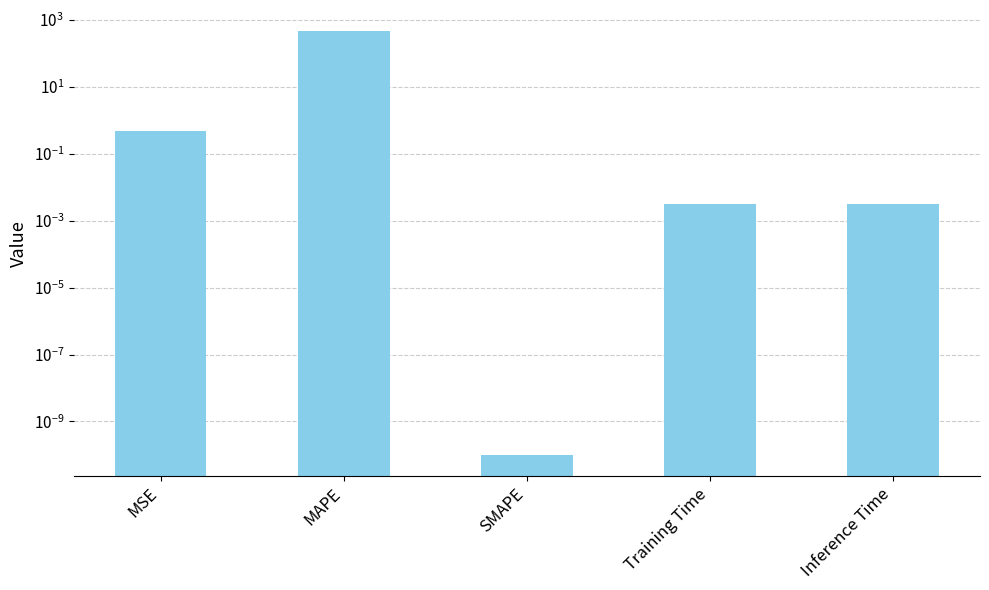

The value at Inference Time is 0.0. True or false?

True